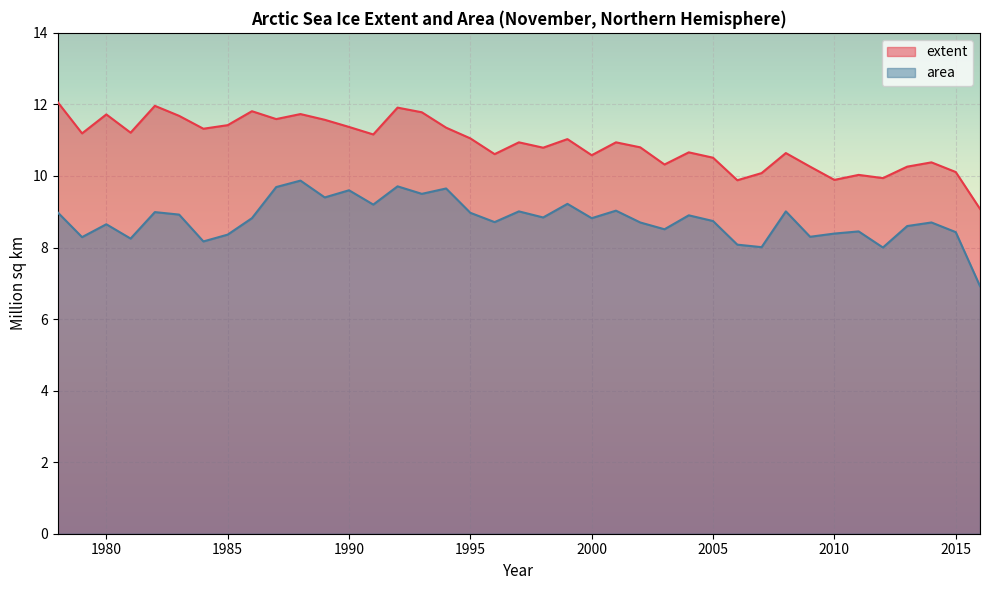

Rank the series by their average value, from lowest to highest.

area, extent